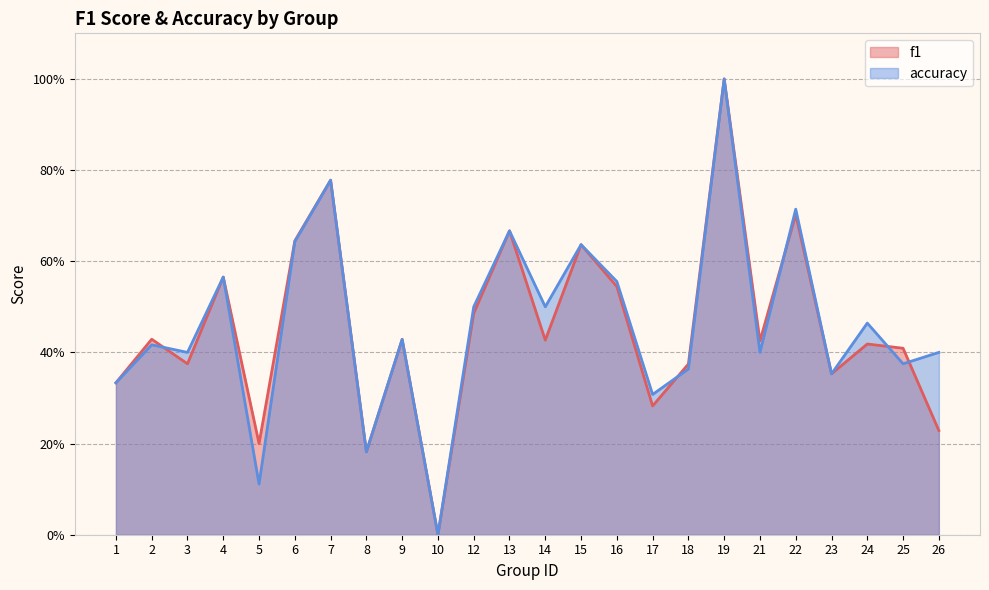

The f1 series shows 0.5 at 25. True or false?

False